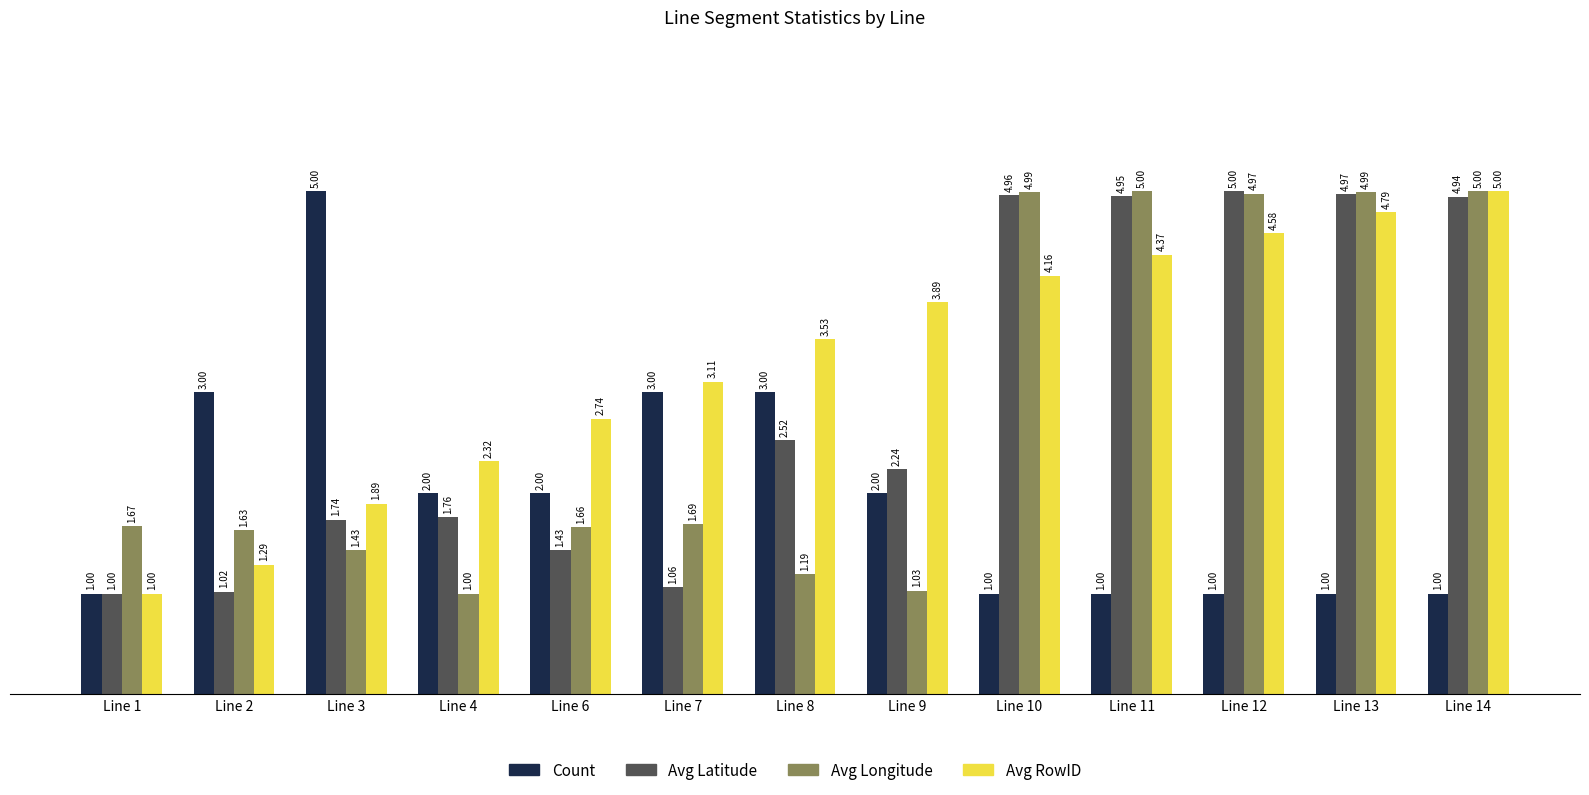

What is the minimum value for Avg Latitude?

1.0